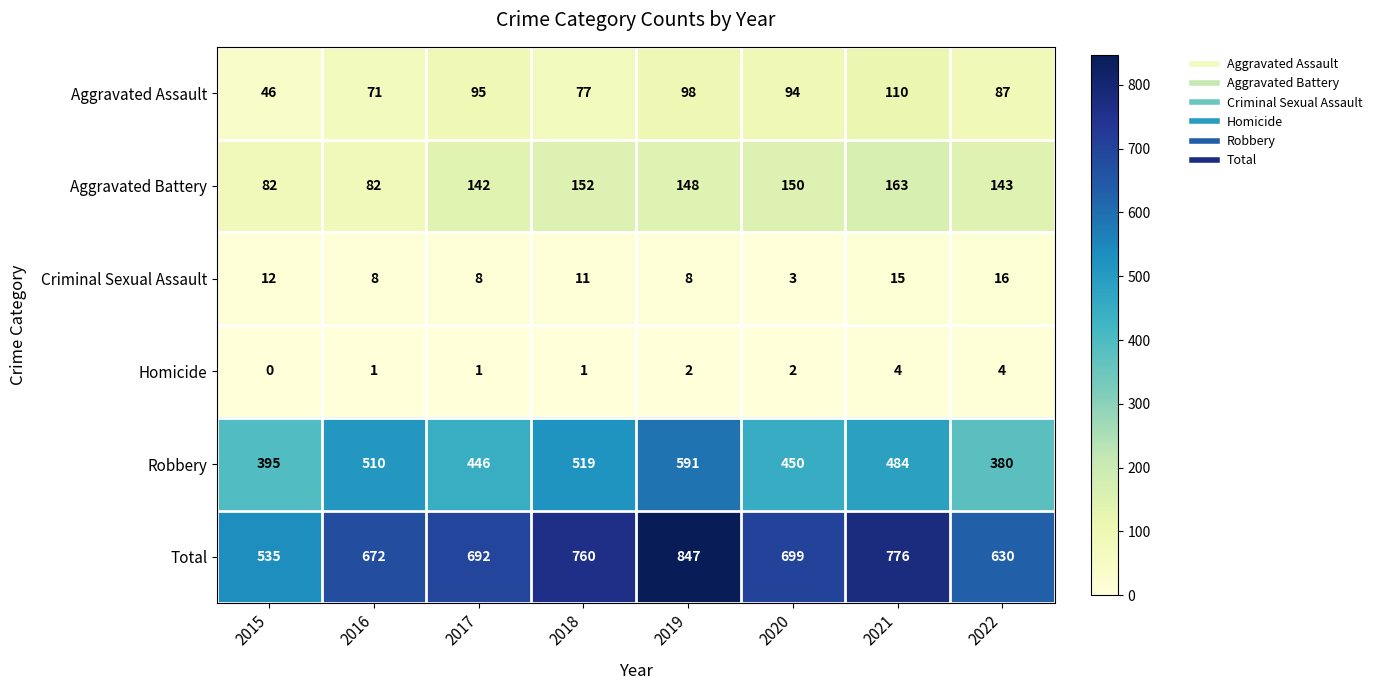

What is the minimum value for Total?

535